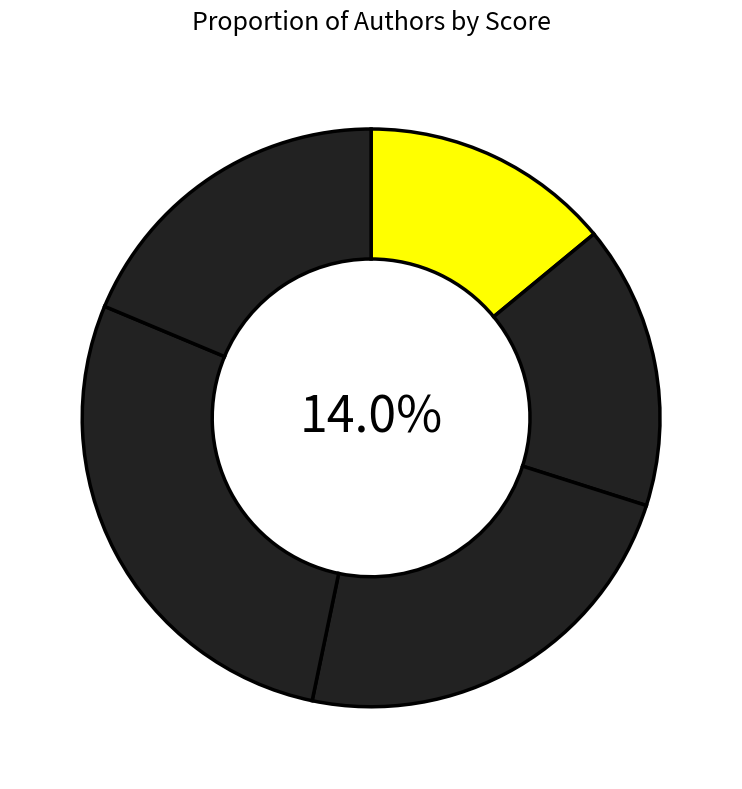

To the nearest percent, what percentage of the pie is John Doe?

14%